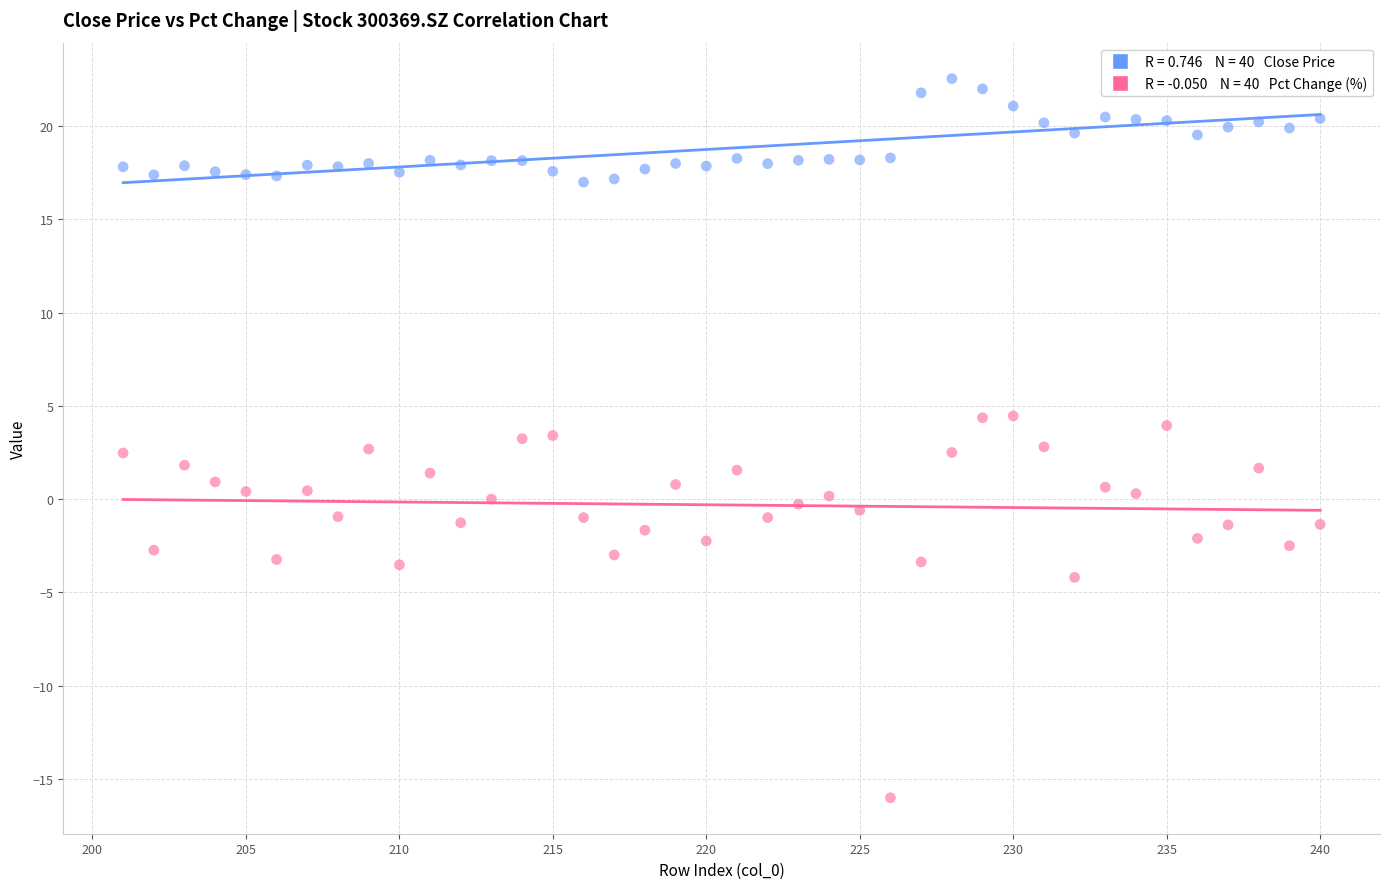

Across all data points, what is the range of Y values (max minus min)?

38.6